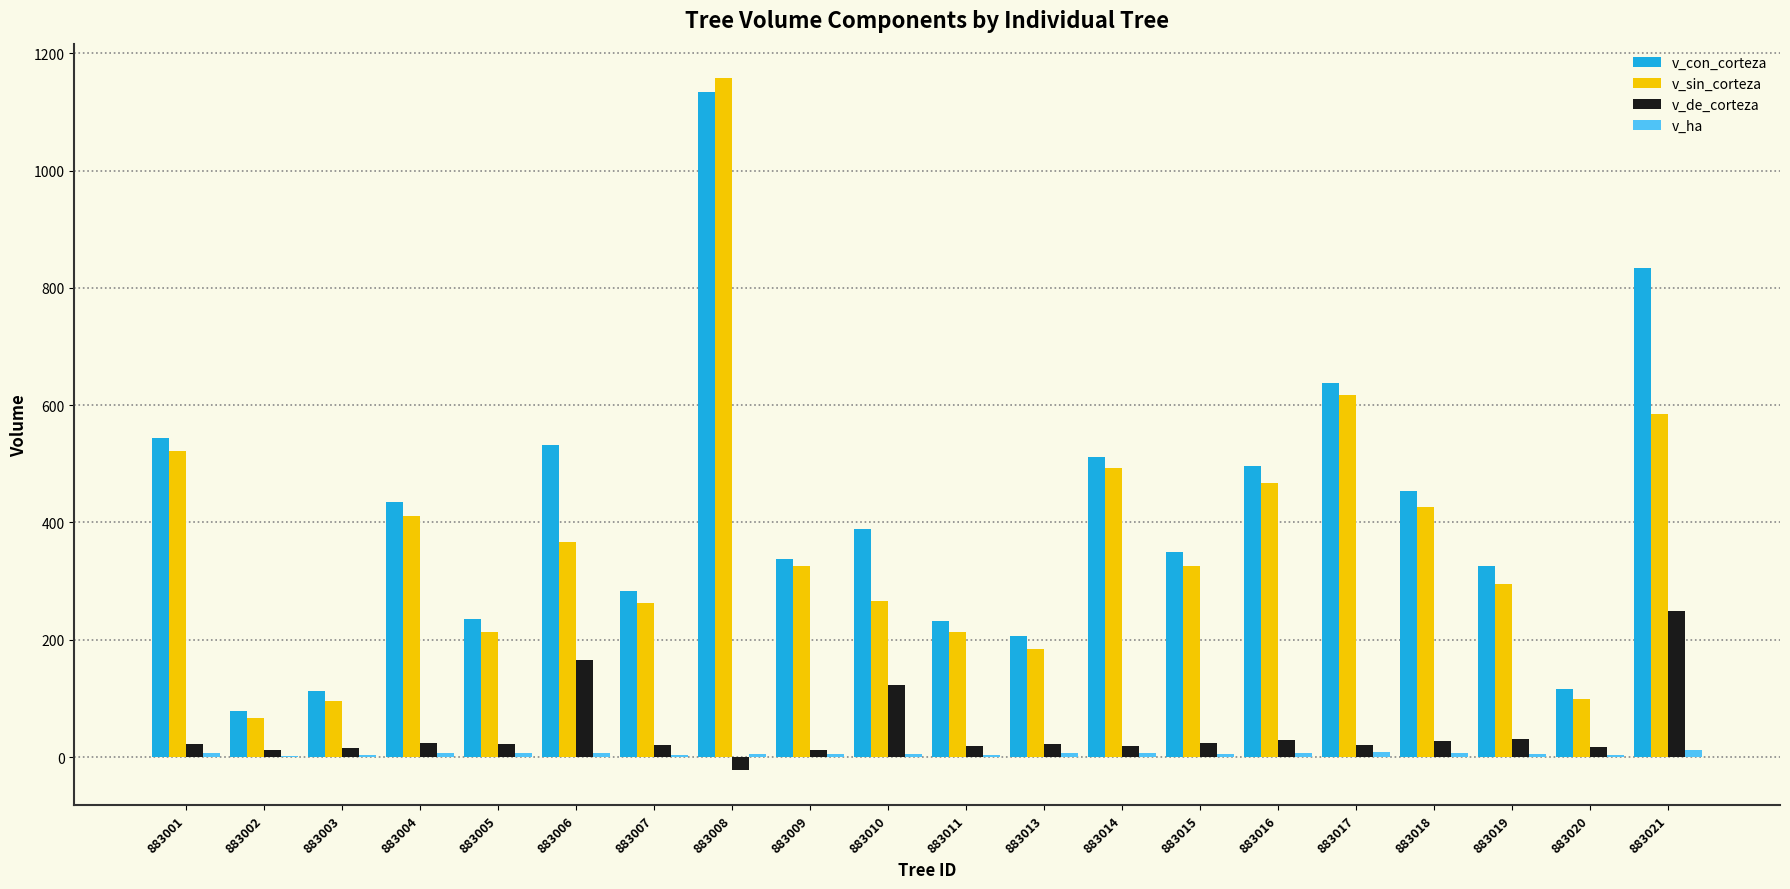

At which label does v_sin_corteza first exceed 326?

883001